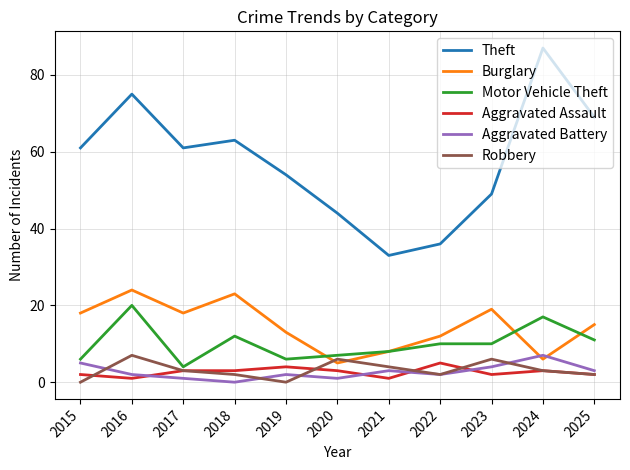

What is the difference between the maximum and minimum values in the Motor Vehicle Theft series?

16